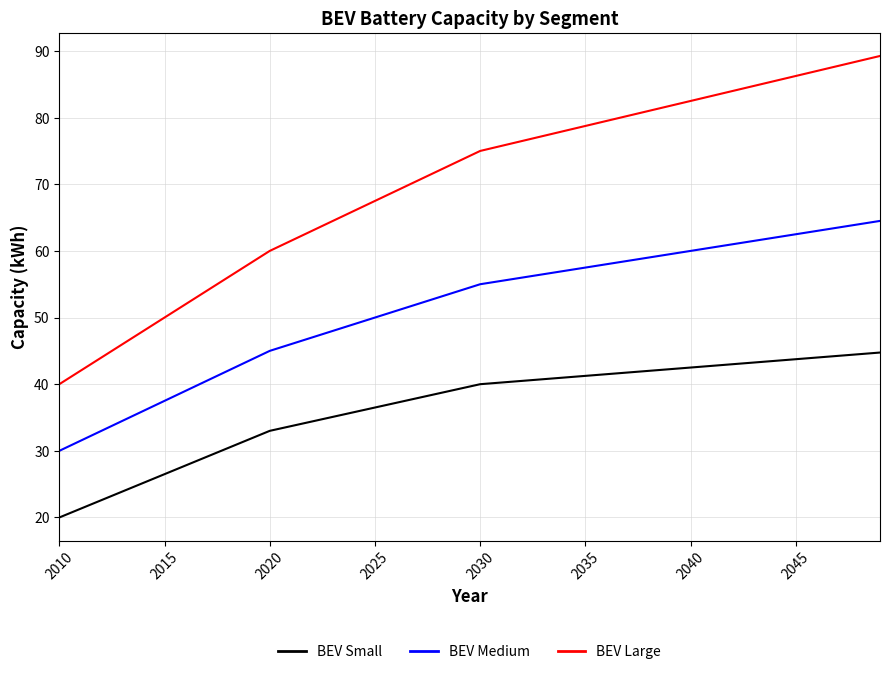

What is the difference between the maximum and minimum values in the BEV Medium series?

34.5